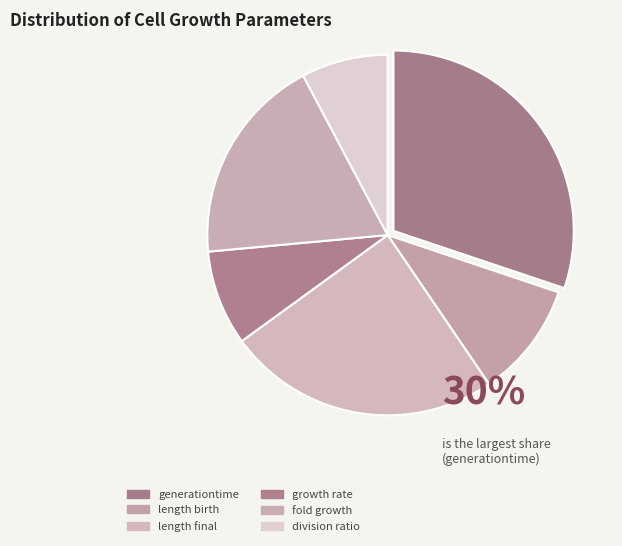

How many slices are in this pie chart?

6